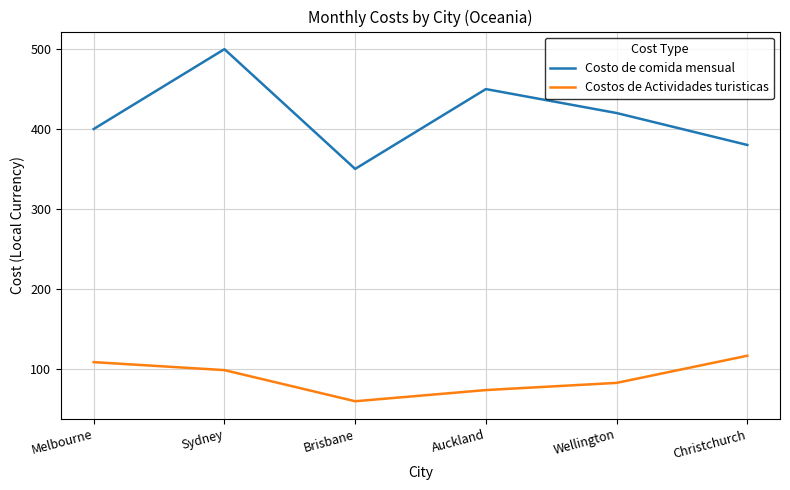

What is the minimum value shown in the chart?

59